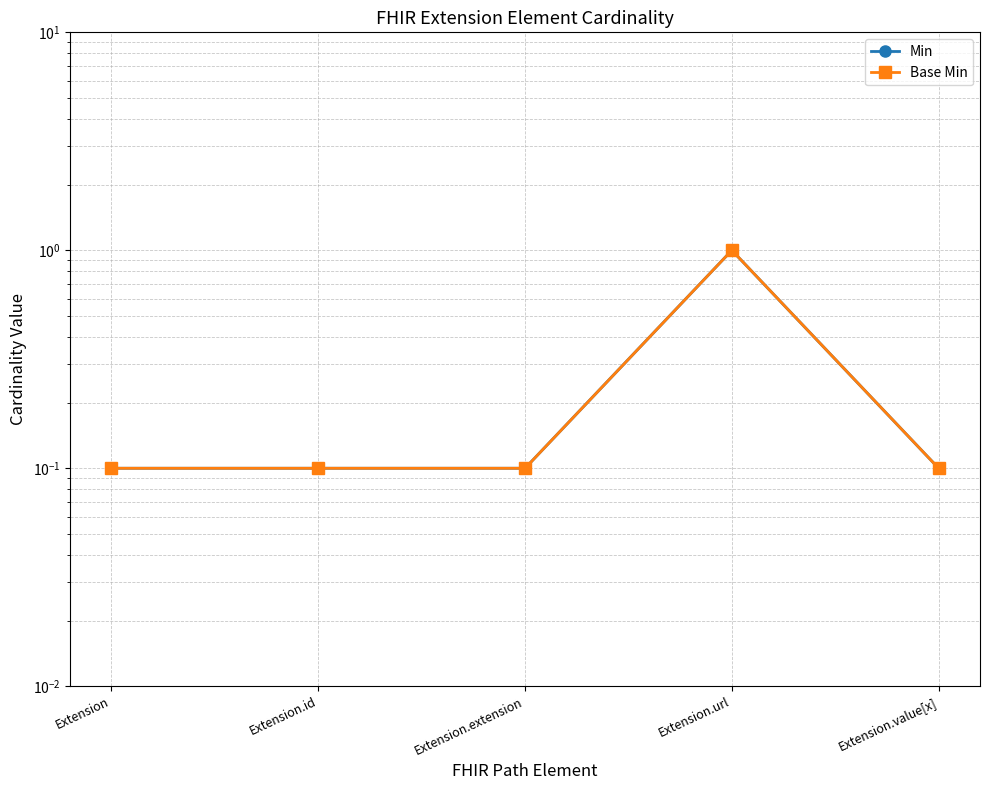

True or false: Min and Base Min cross at least once.

False